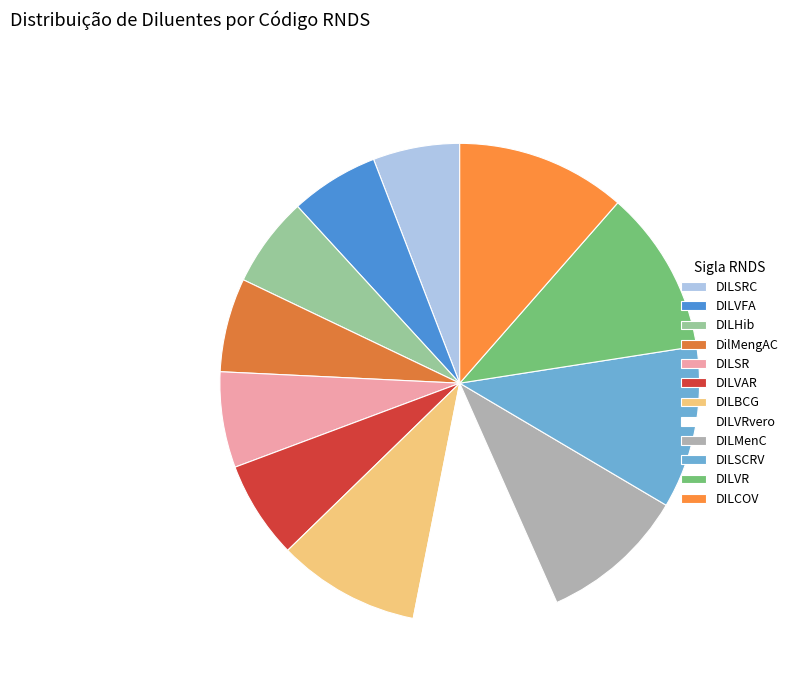

To the nearest percent, what percentage of the pie is DilMengAC?

6%